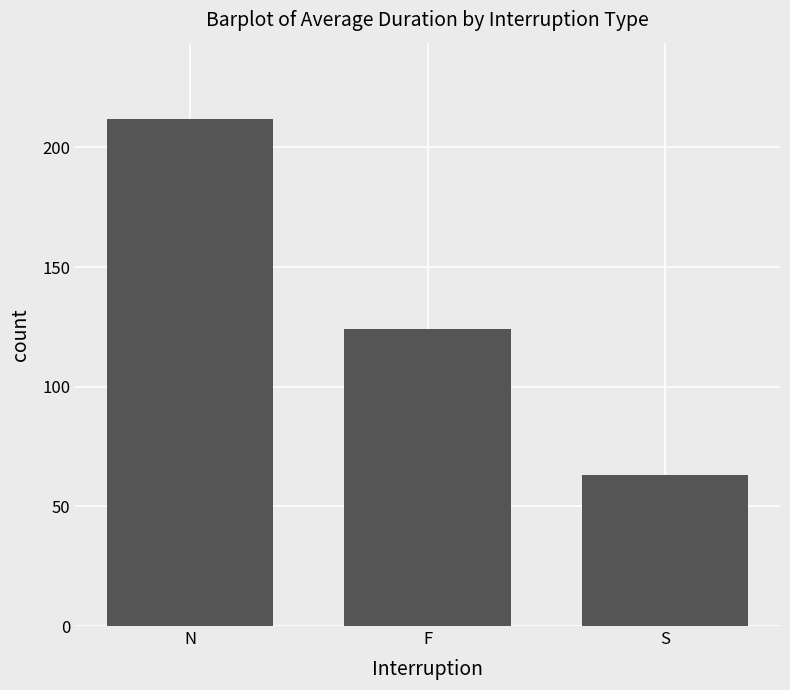

How many bars are there in total?

3